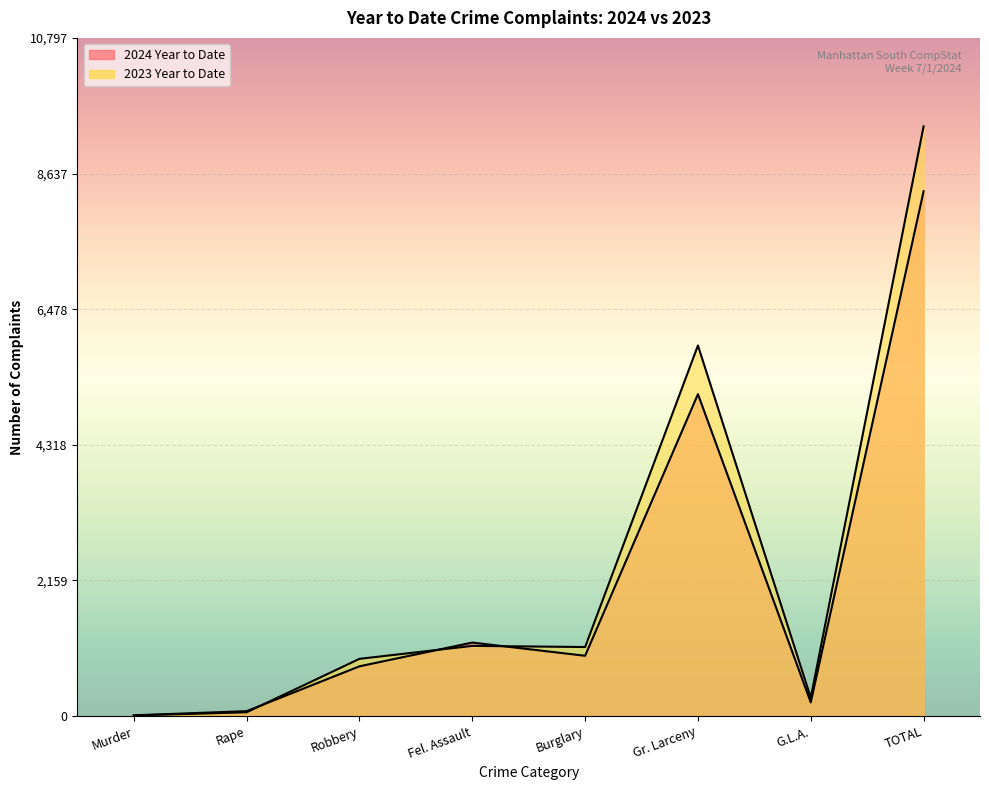

Which series has the widest spread of values?

2023 Year to Date